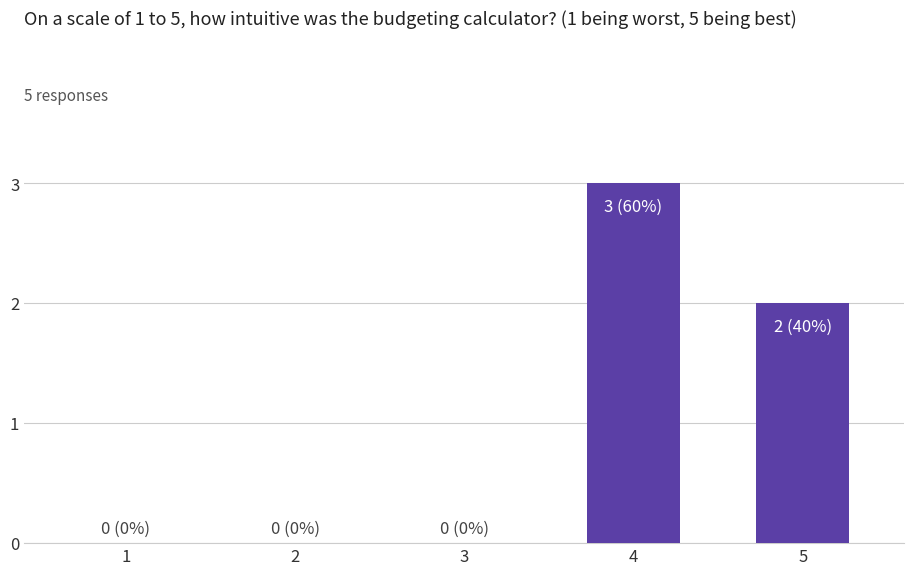

The chart shows a value of 0 at 3. True or false?

True